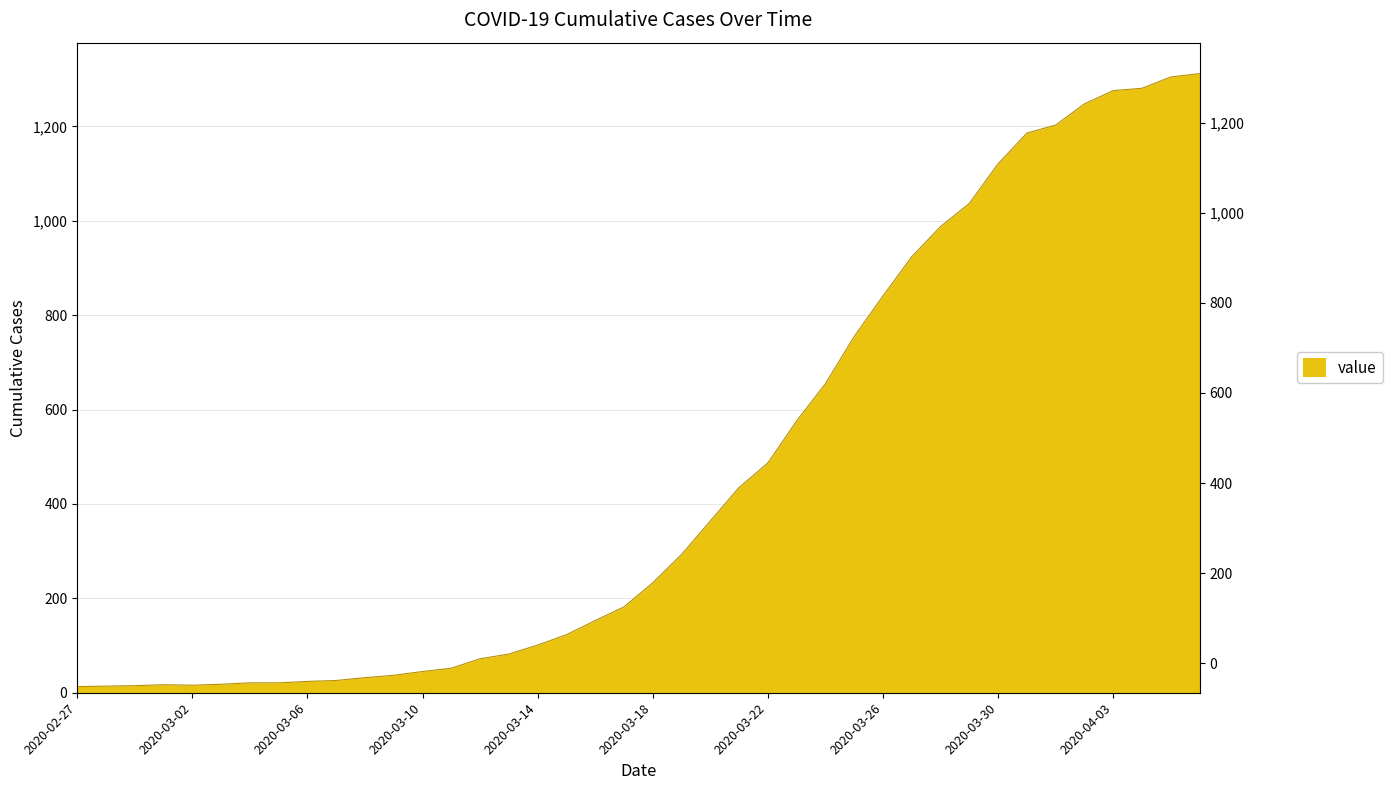

Does the chart have visible grid lines?

Yes